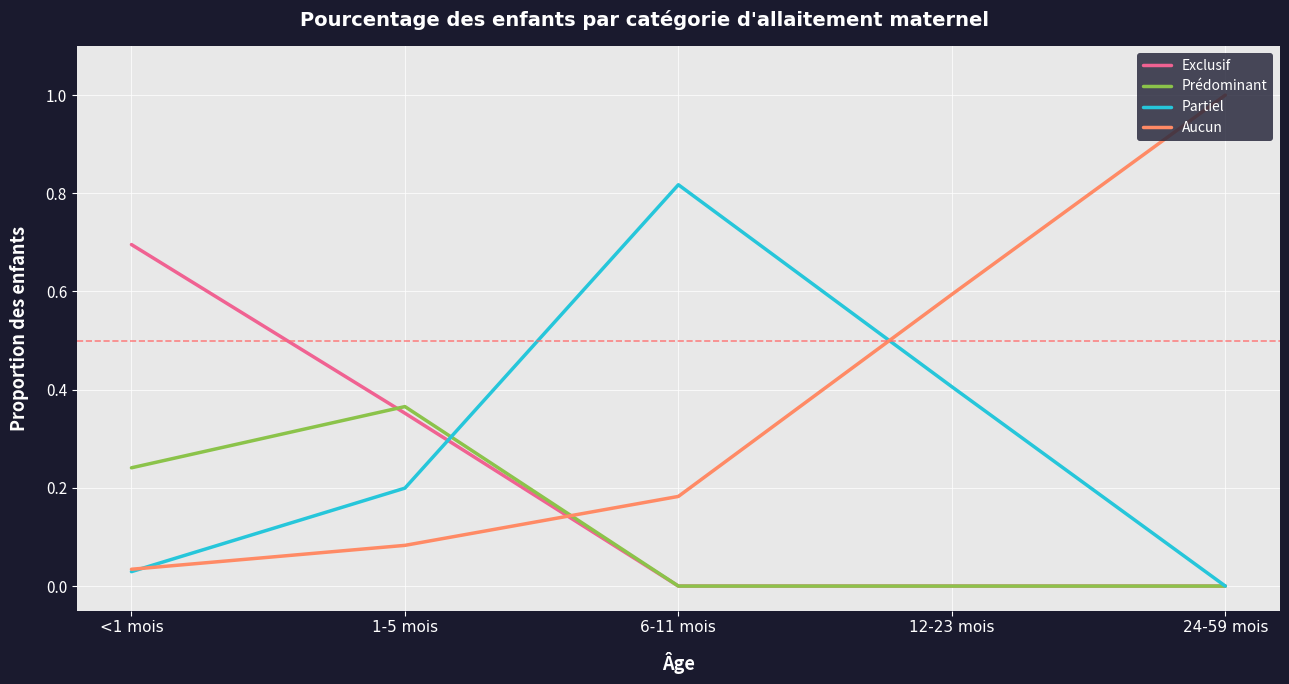

What is the spread (max minus min) of values at 24-59 mois?

1.0